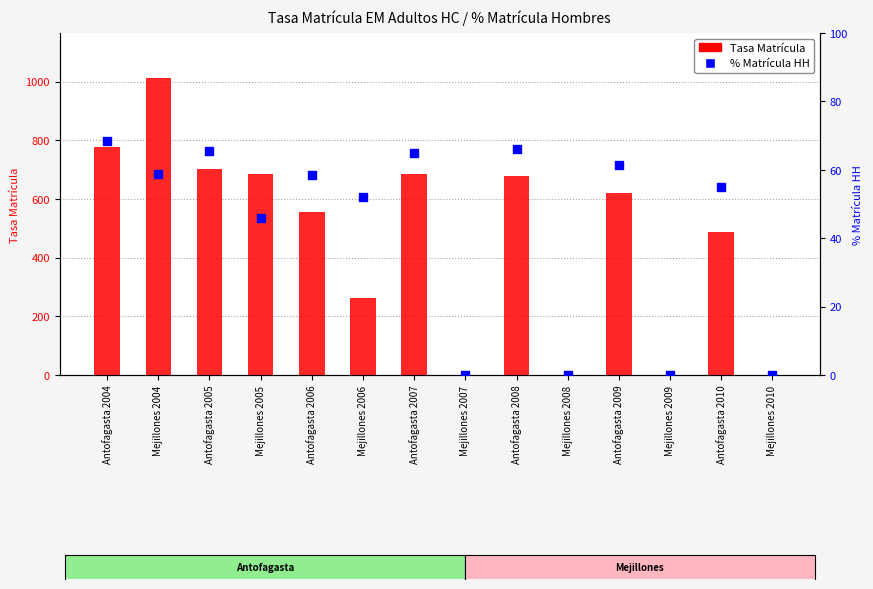

Is the value of Tasa Matrícula at Mejillones 2005 greater than the value of % Matrícula HH at Antofagasta 2008?

Yes